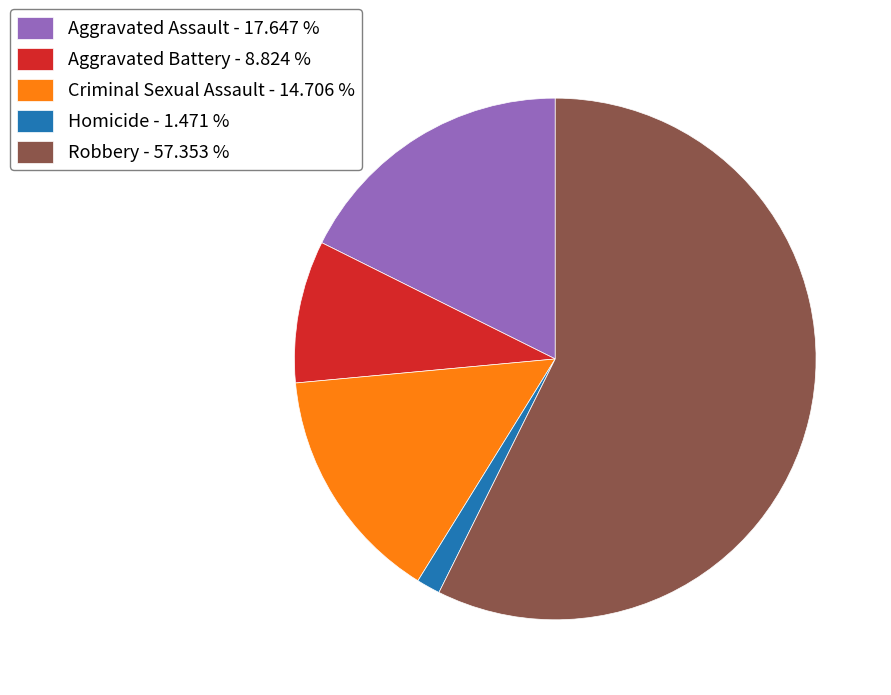

What is the majority slice?

Robbery